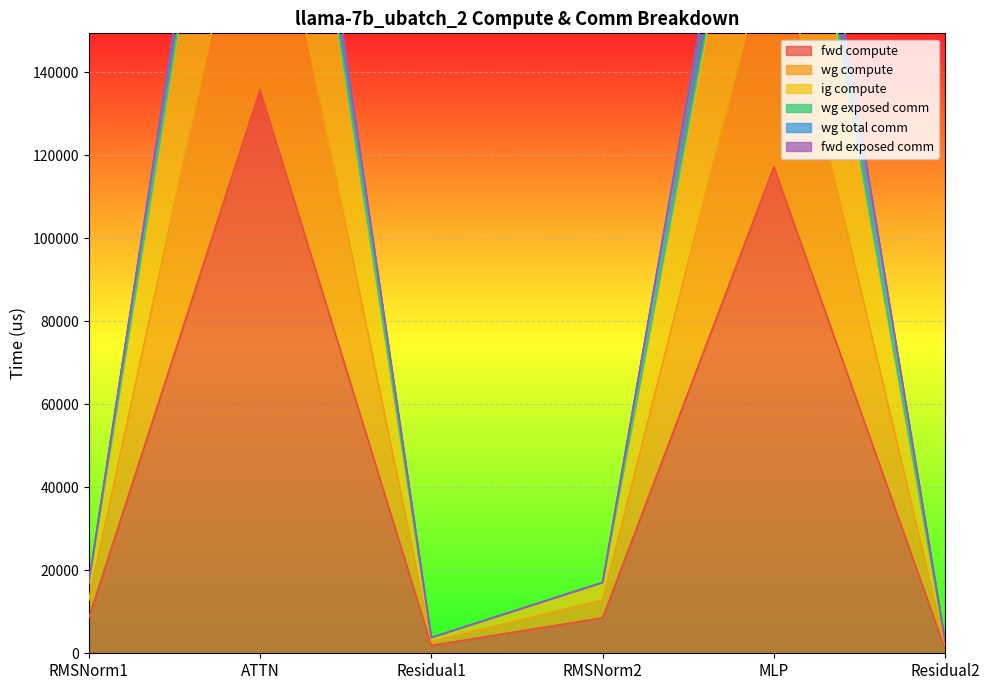

Read the wg compute value at MLP.

234455.0